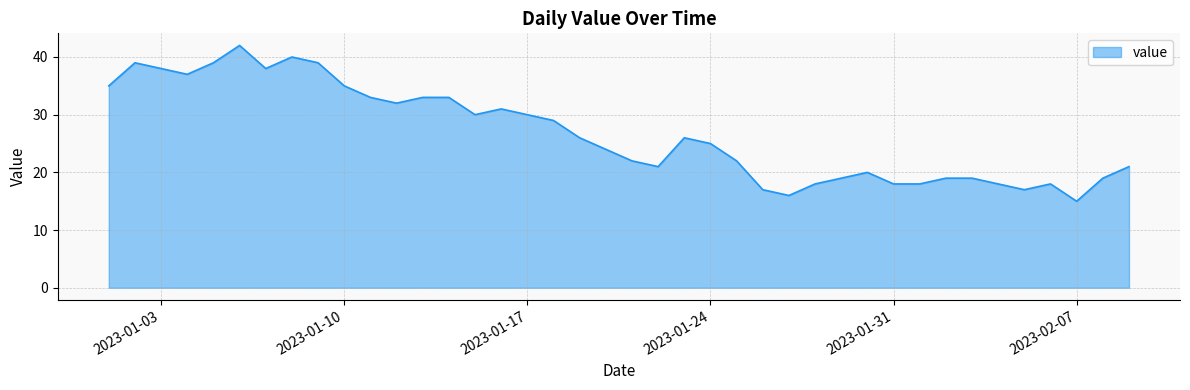

What is the minimum value shown in the chart?

15